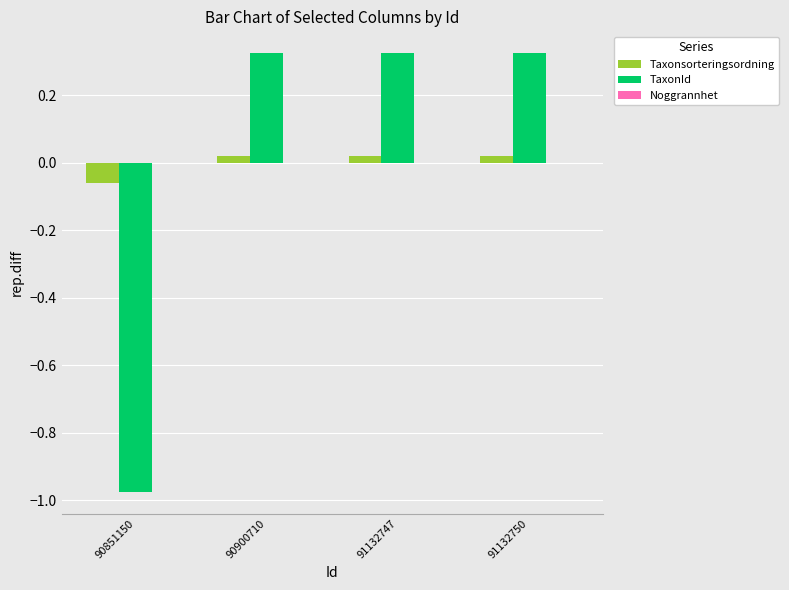

At how many categories does at least one series exceed 0?

3